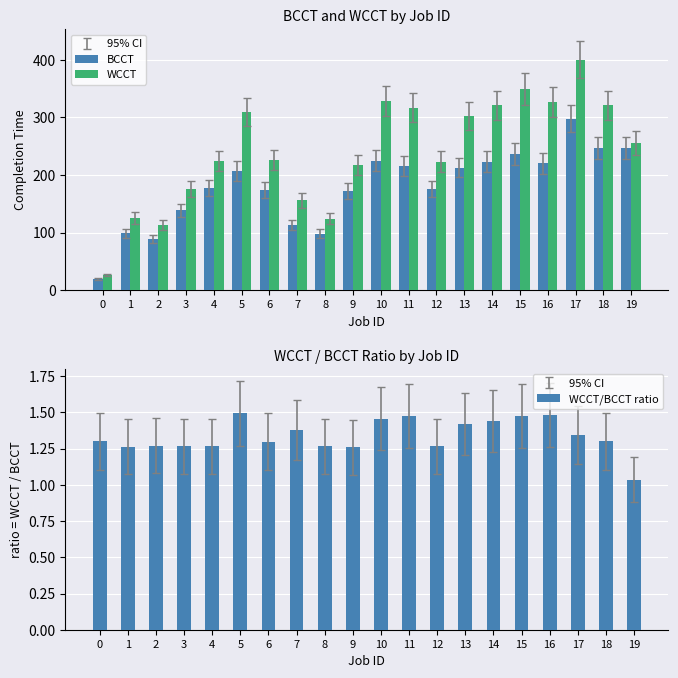

What is the value of the WCCT bar at the 4th from the left?

176